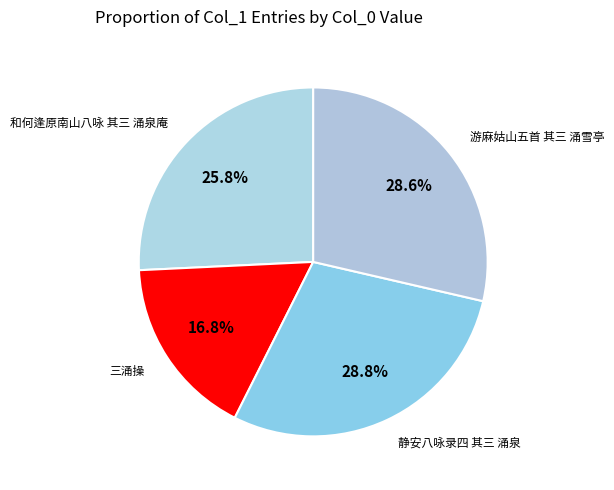

To the nearest percent, what percentage of the pie is 游麻姑山五首 其三 涌雪亭?

29%